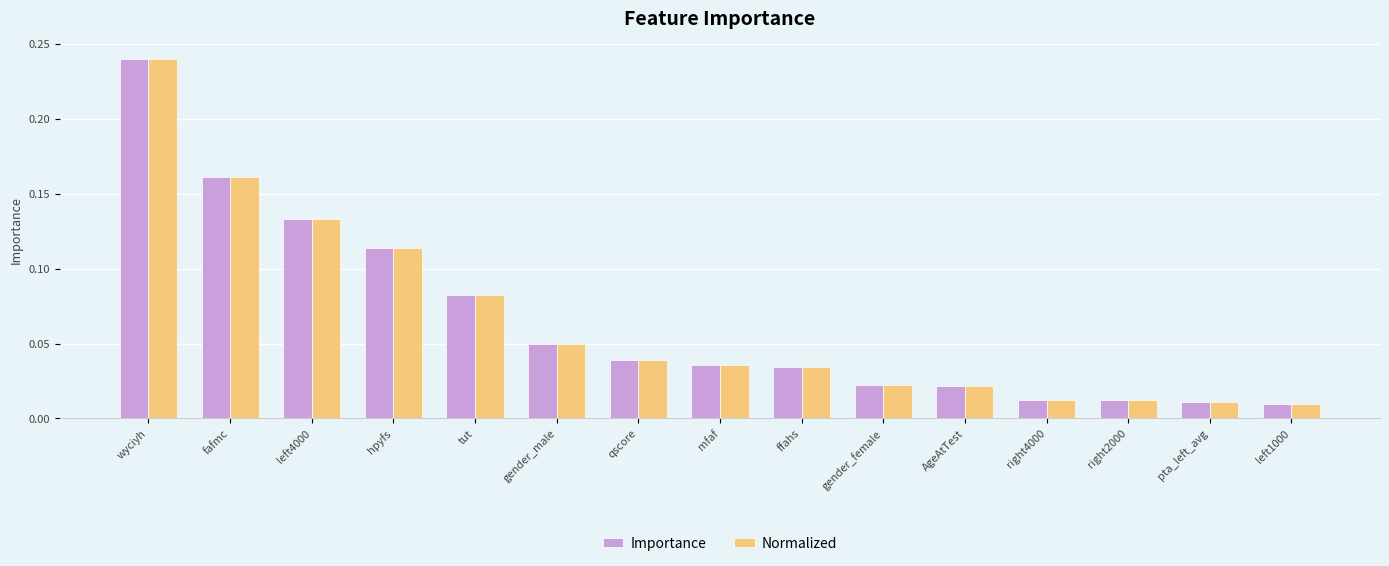

At which category is the sum across all series the highest?

wyciyh